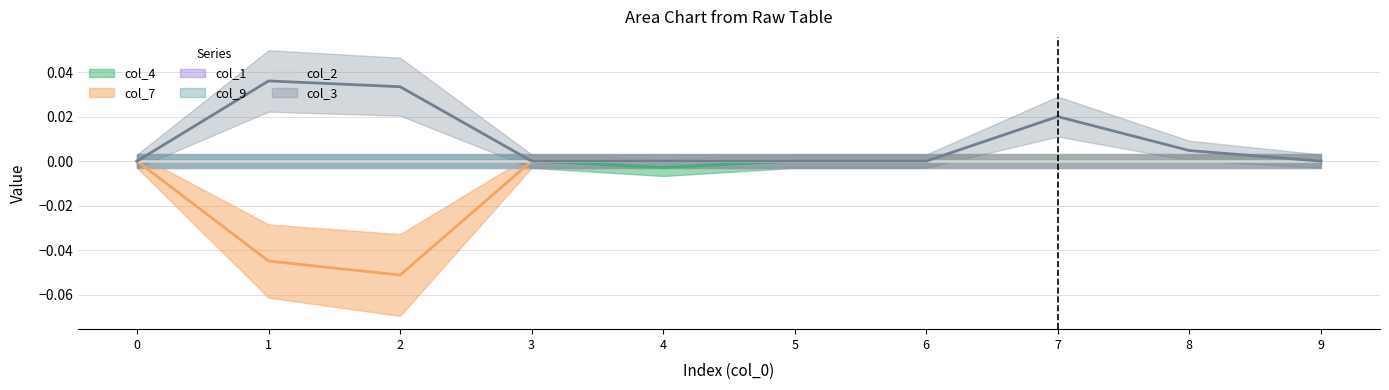

True or false: col_3 and col_7 cross at least once.

False